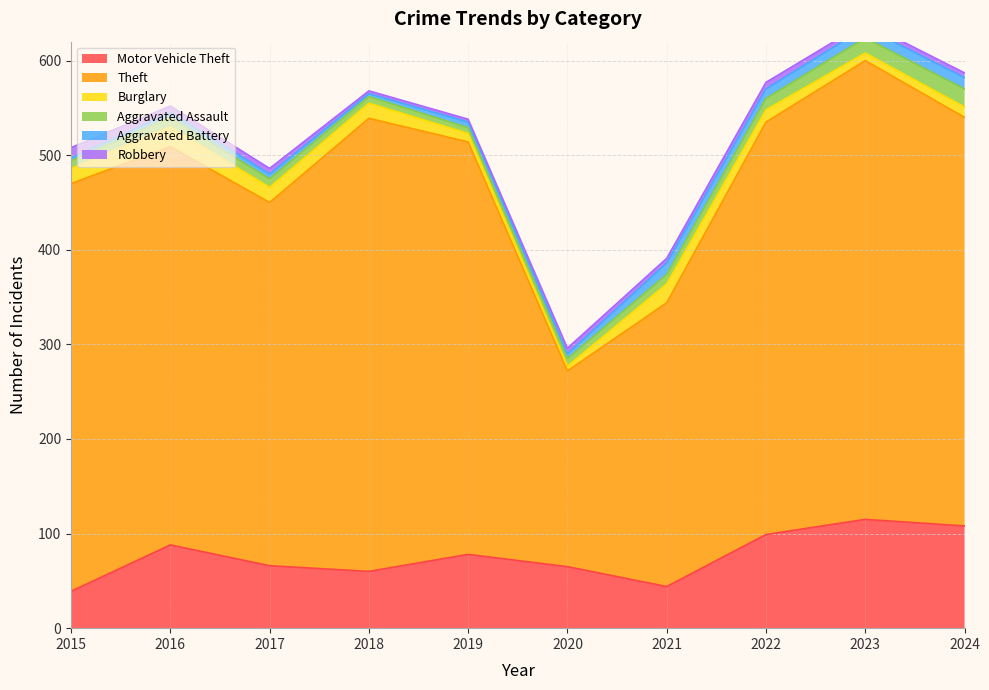

The Motor Vehicle Theft series shows 65 at 2020. True or false?

True